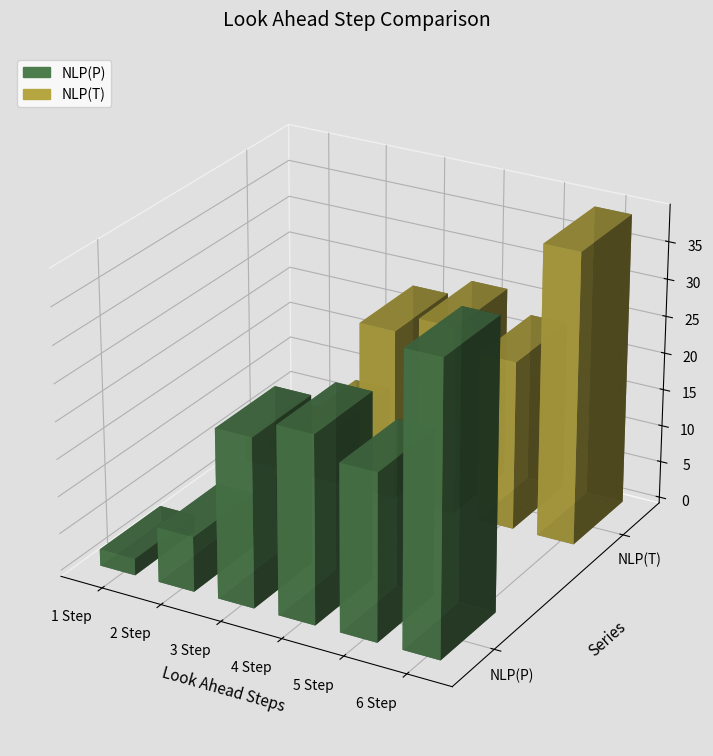

What position from the right is 4 Step?

3